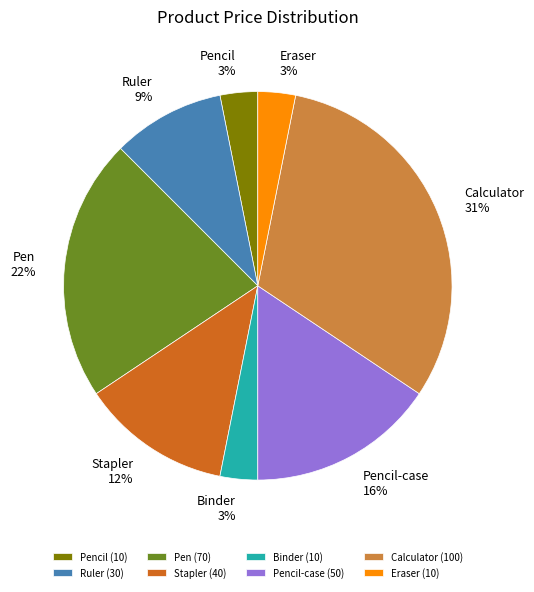

Is there a majority slice in this chart?

No